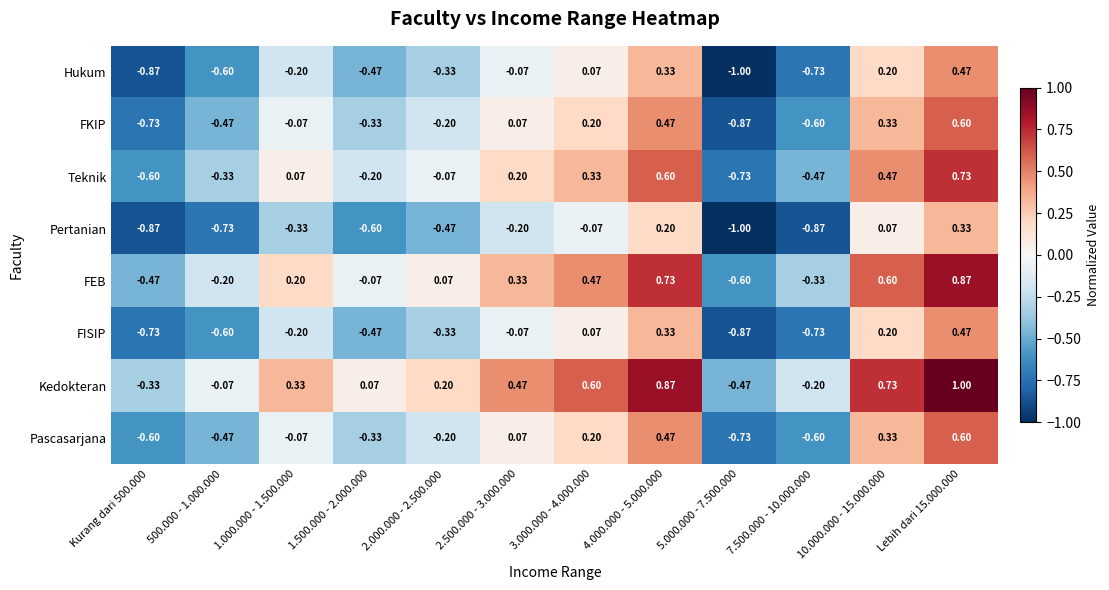

At which category does the chart reach its minimum across all series?

5.000.000 - 7.500.000